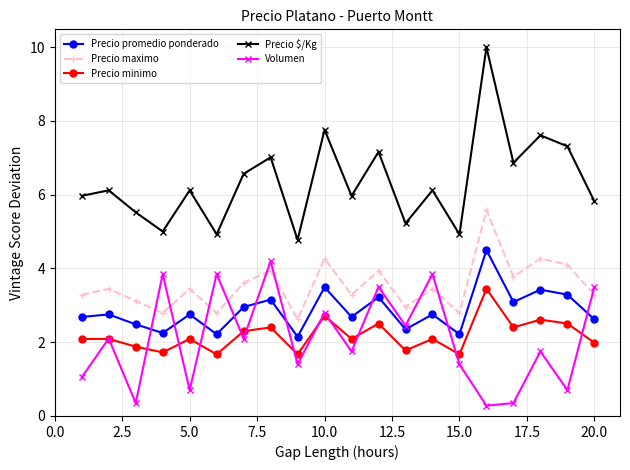

What is the sum of all Precio $/Kg values?

126.8